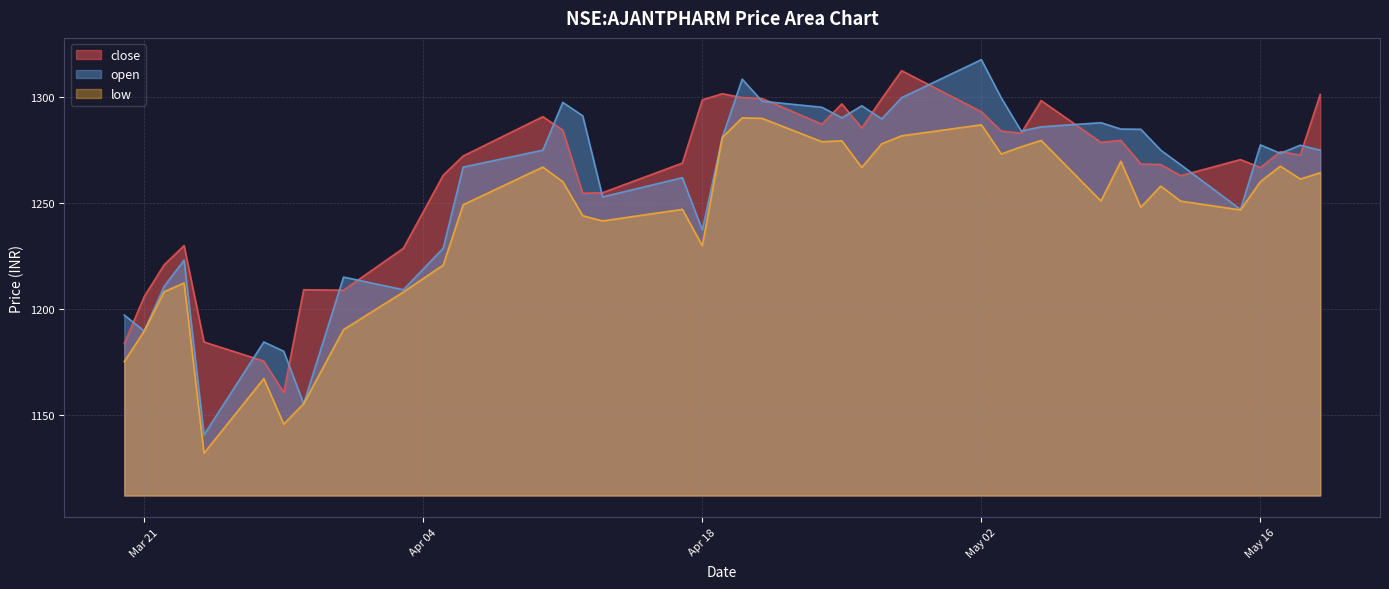

At which category is the sum across all series the highest?

2023-04-20